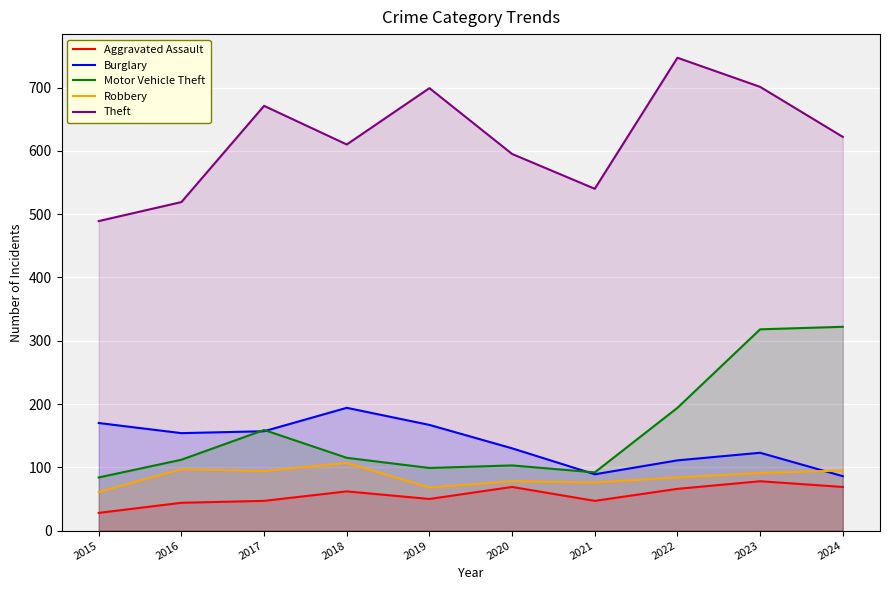

At which label does Theft first exceed 622?

2017